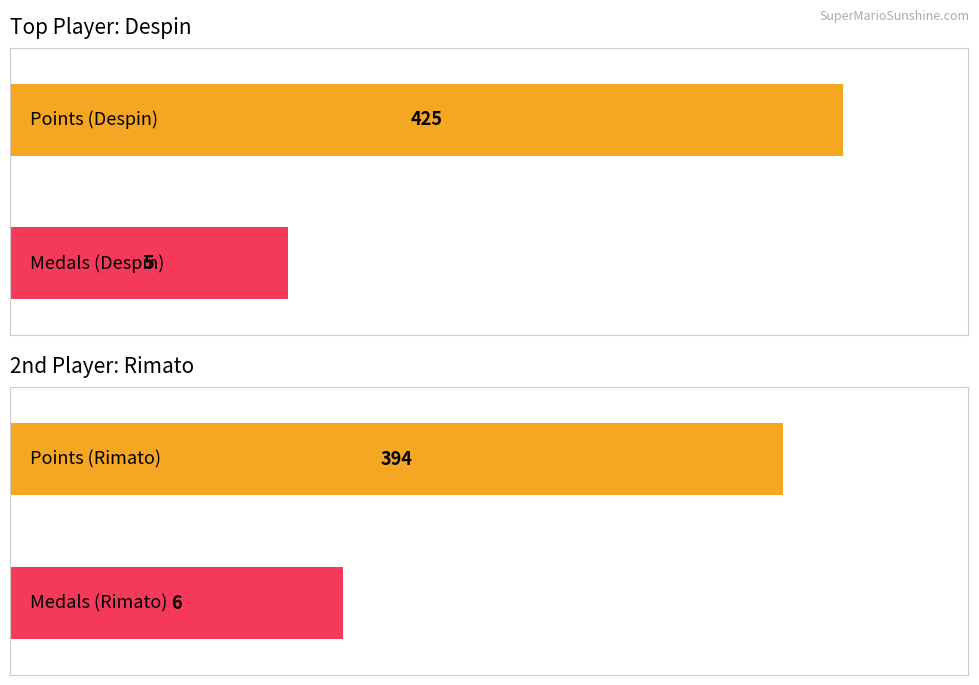

Which series has the largest total across all categories?

Points